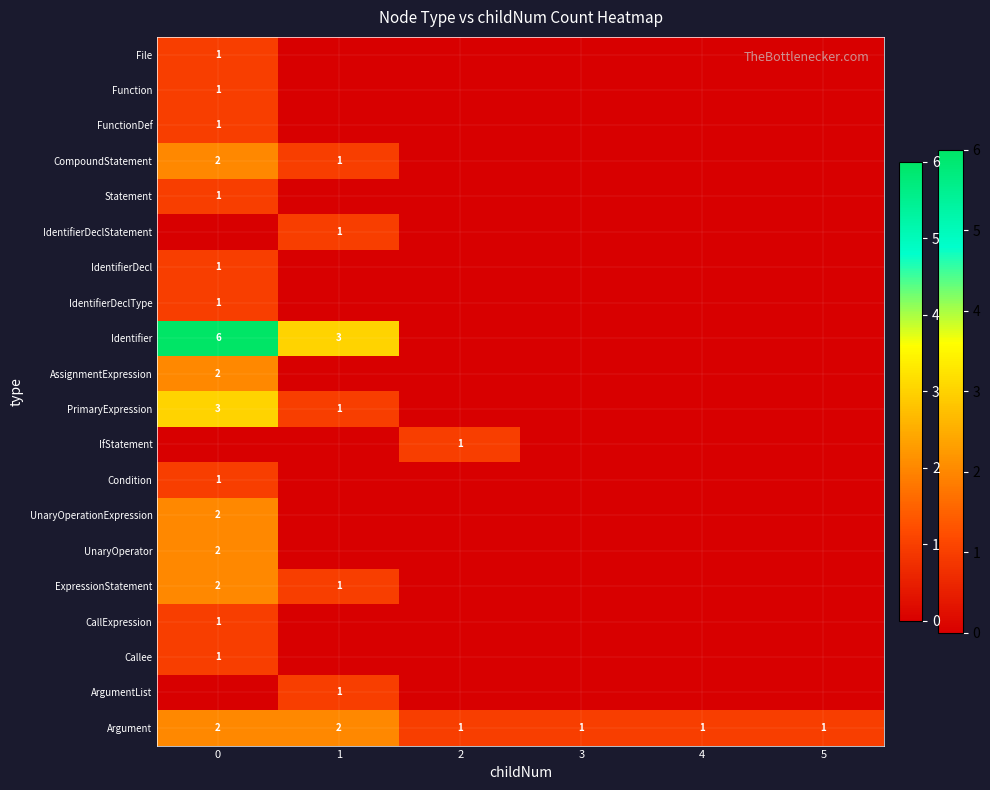

Between 2 and 3, which is larger?

2